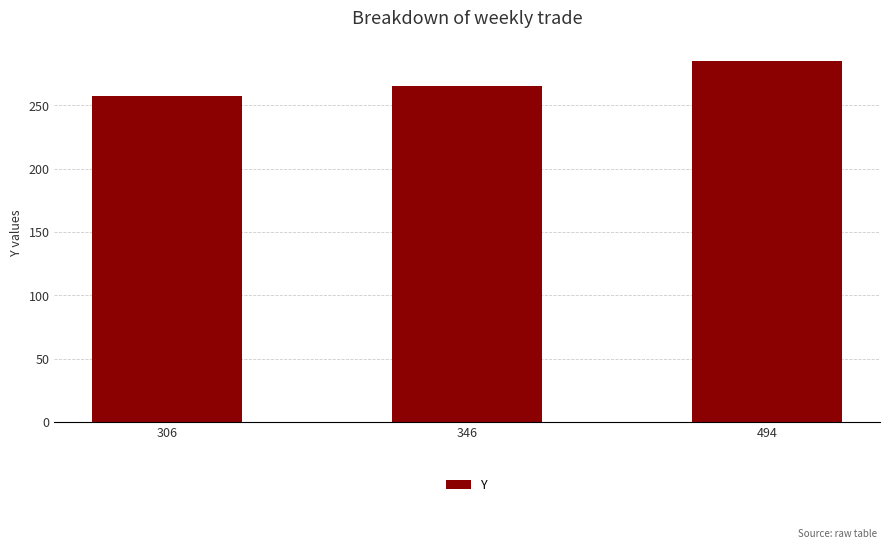

What is the ratio of the value at 494 to the value at 306?

1.1